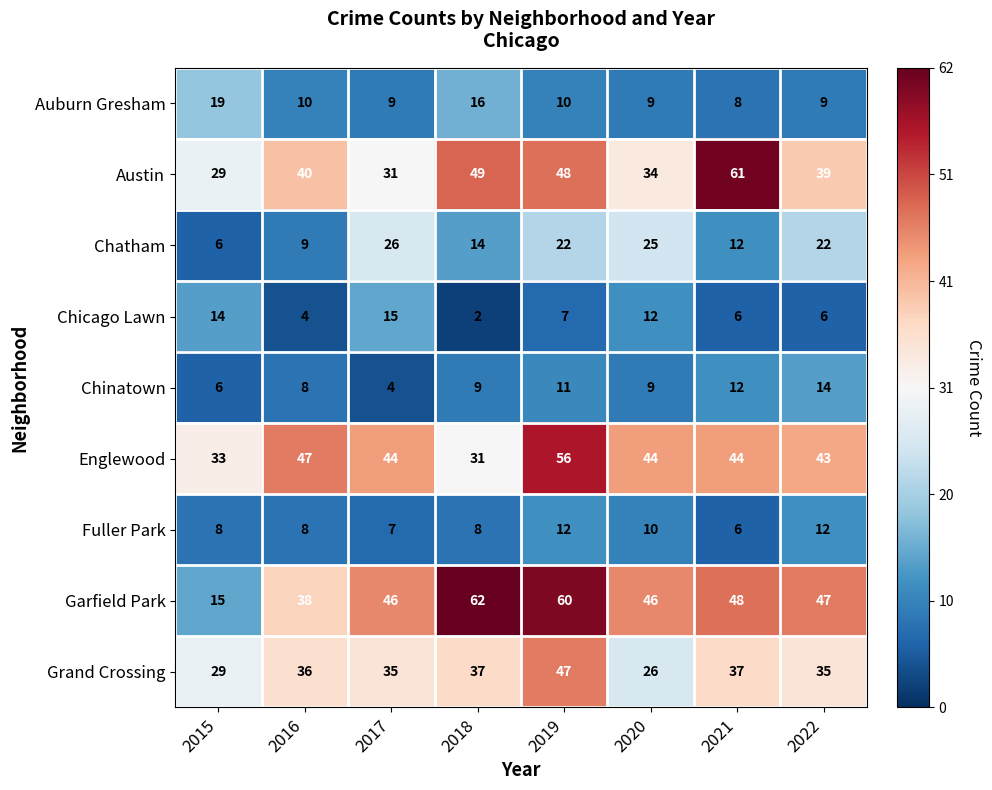

Rank the series by their maximum value, from lowest to highest.

Fuller Park, Chinatown, Chicago Lawn, Auburn Gresham, Chatham, Grand Crossing, Englewood, Austin, Garfield Park